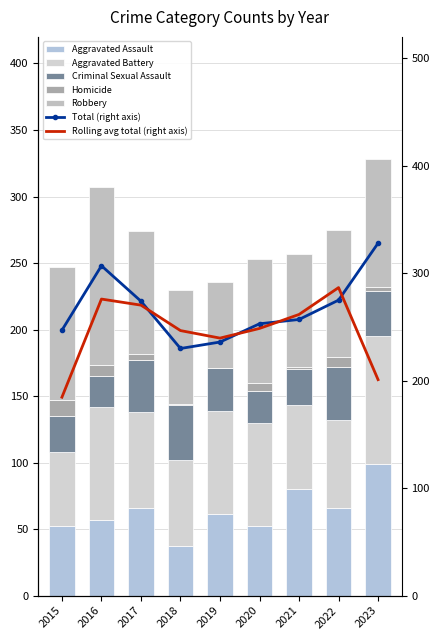

What is the highest value of the Homicide series?

12